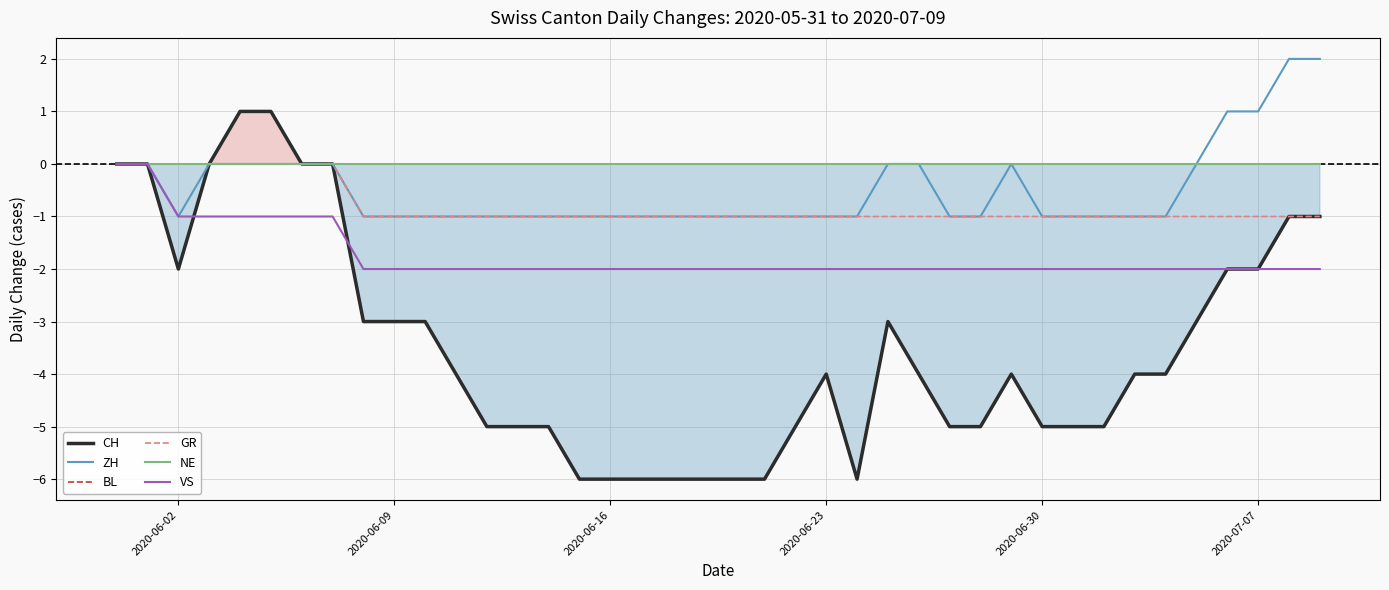

True or false: CH and ZH intersect in this chart.

False